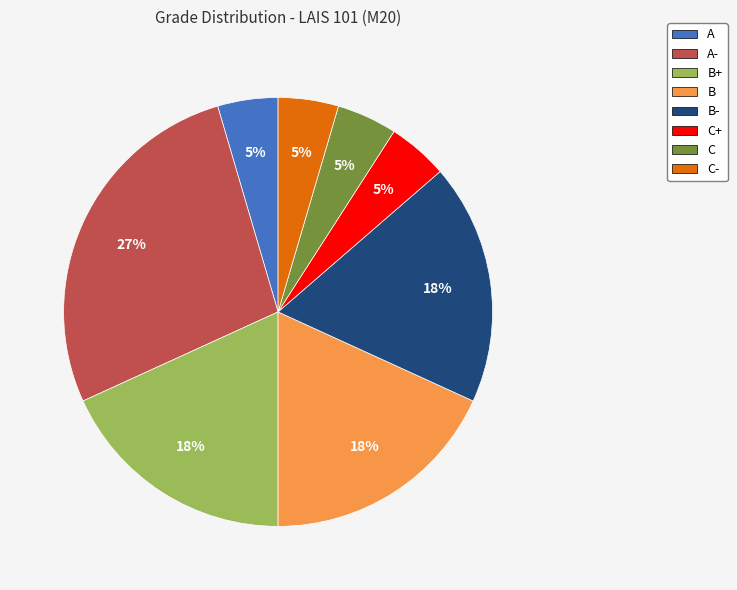

To the nearest percent, what is the average slice percentage?

12%